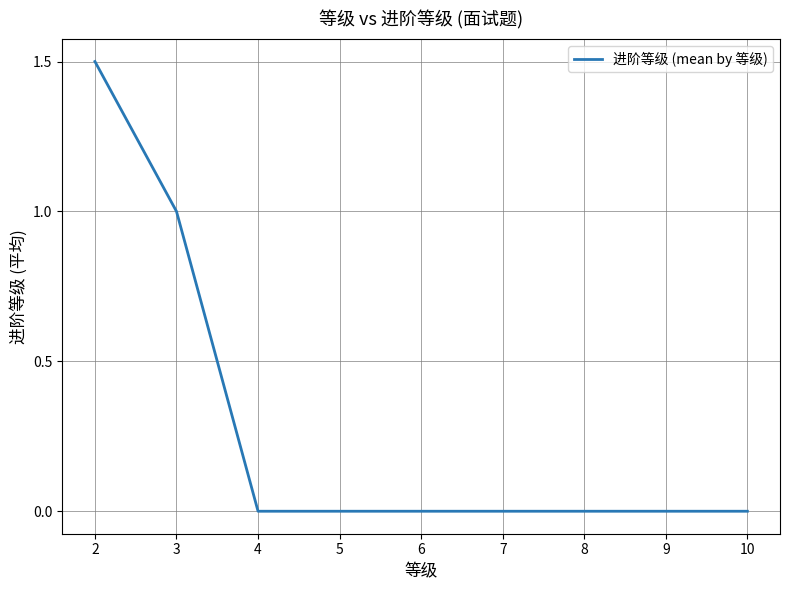

What is the difference between the second highest and second lowest values?

1.0